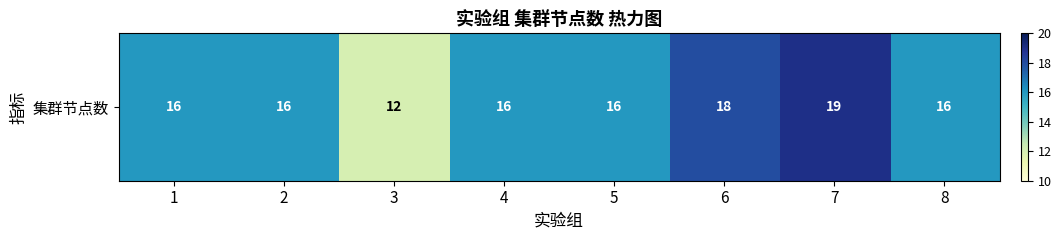

How many distinct data groups are displayed?

1